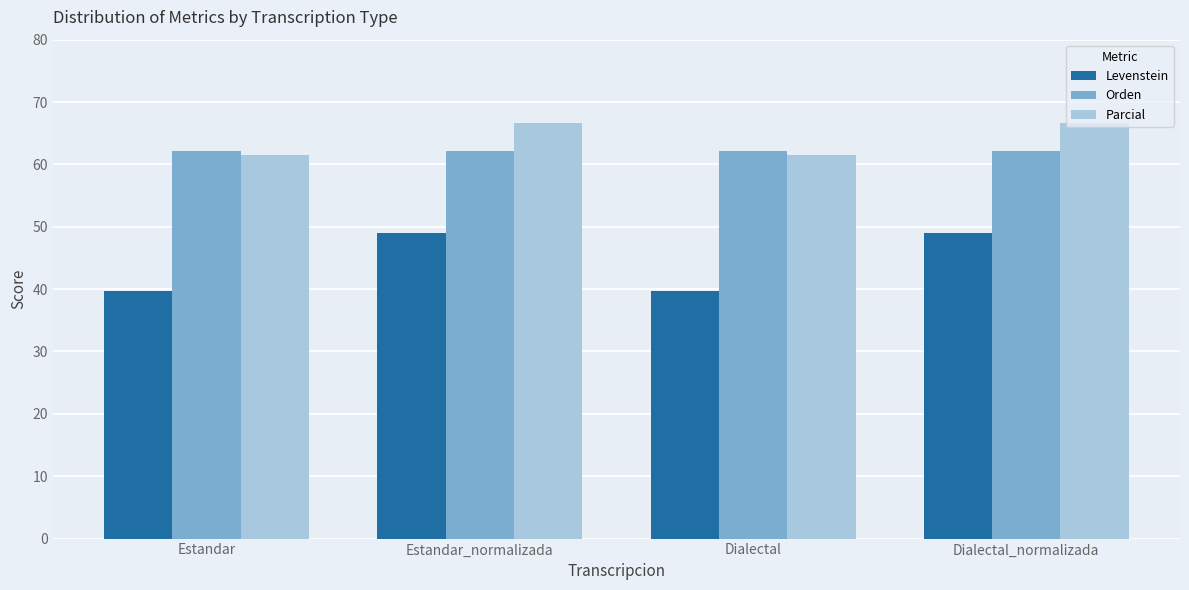

Which series changed the most between Estandar and Estandar_normalizada?

Levenstein